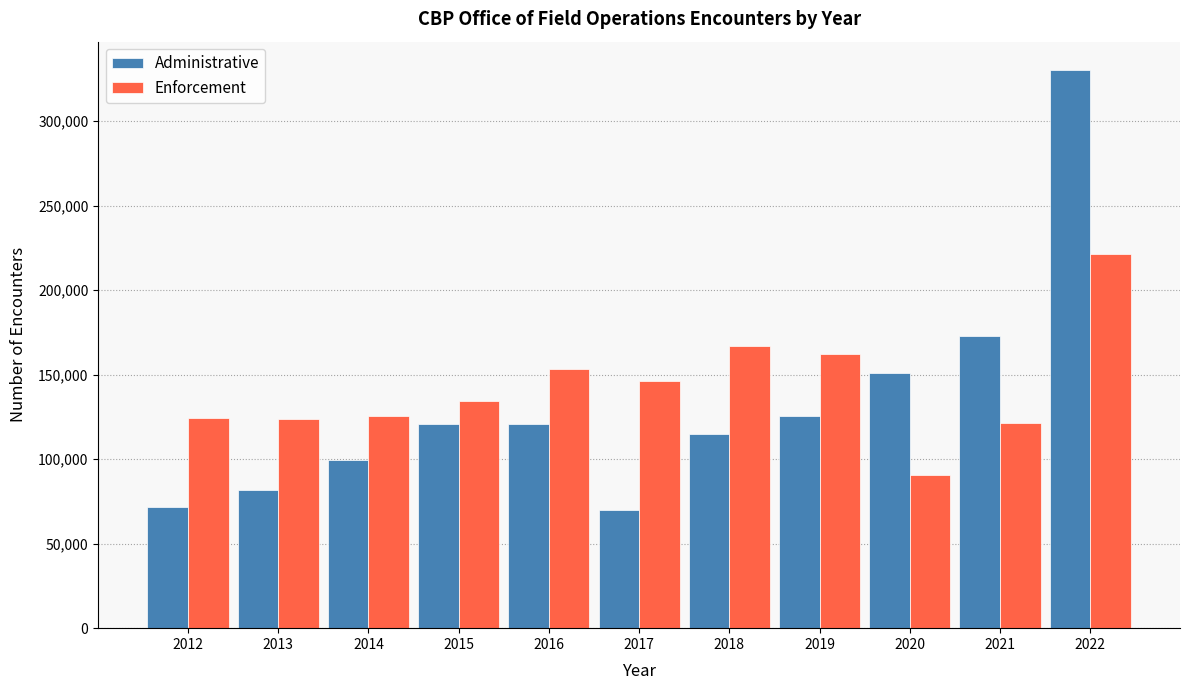

The Enforcement series shows 205485 at 2014. True or false?

False